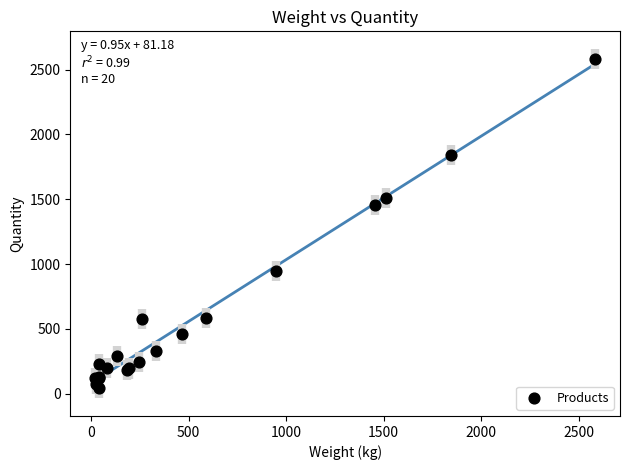

What Y value in the scatter plot is closest to 1311?

1455.3